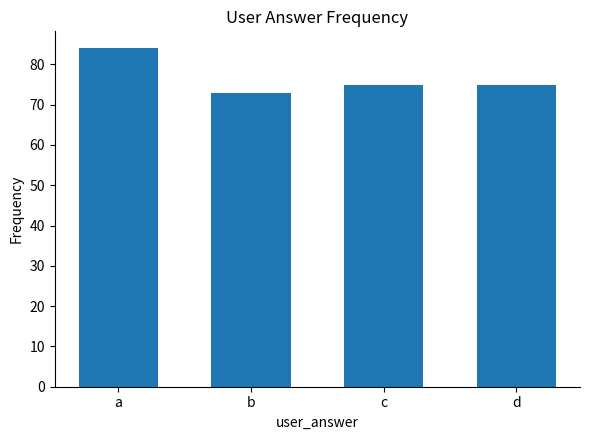

How many series are shown in this chart?

1